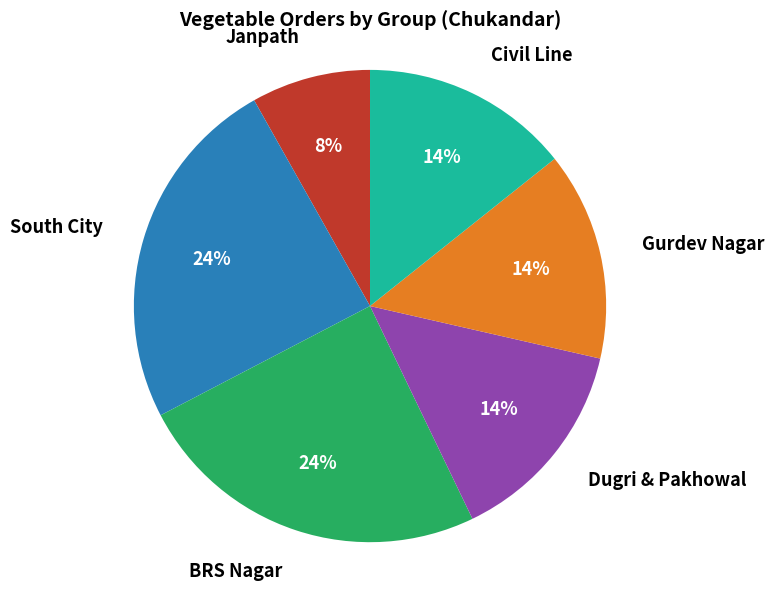

Combined, do Janpath and Gurdev Nagar account for over 50%?

No